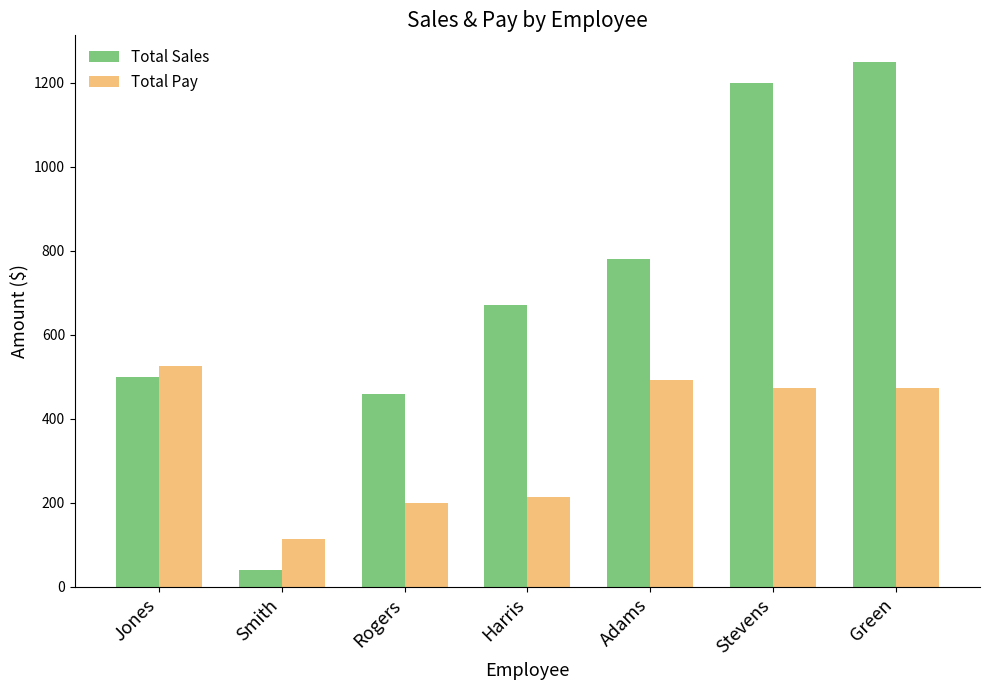

What is the smallest value displayed?

40.0